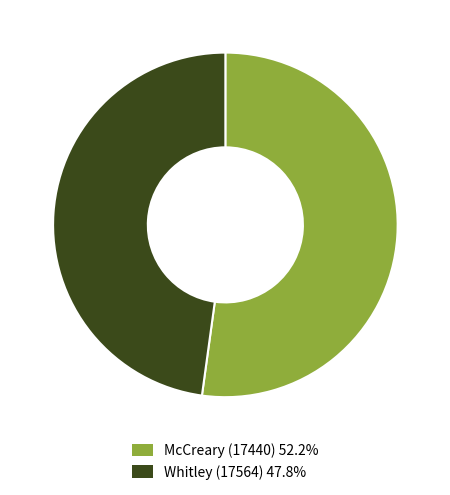

Which category has the smallest portion of the pie?

Whitley (17564)